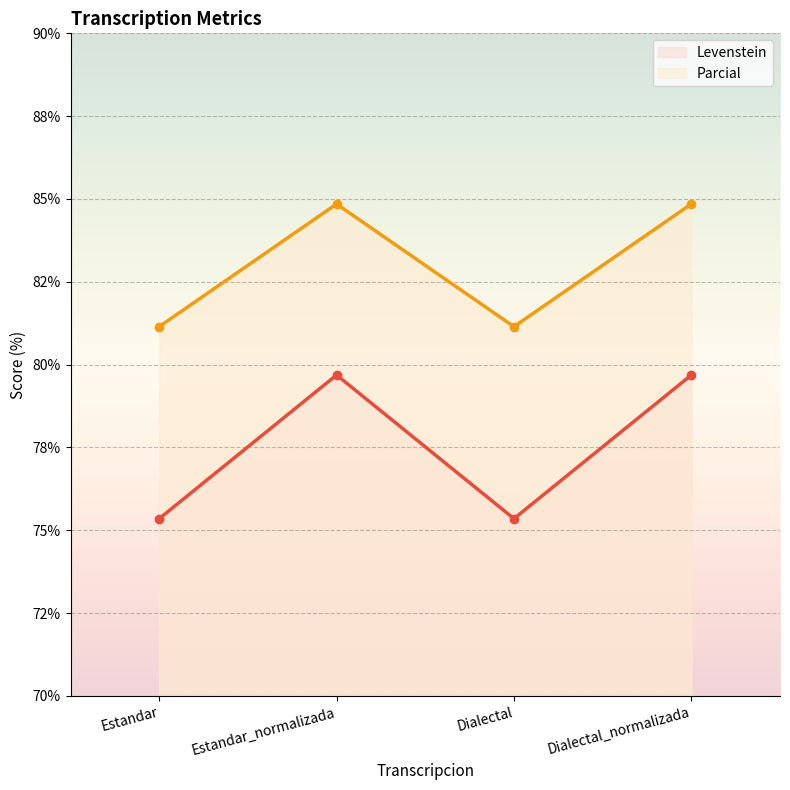

Does the chart display data point markers on the line(s)?

Yes